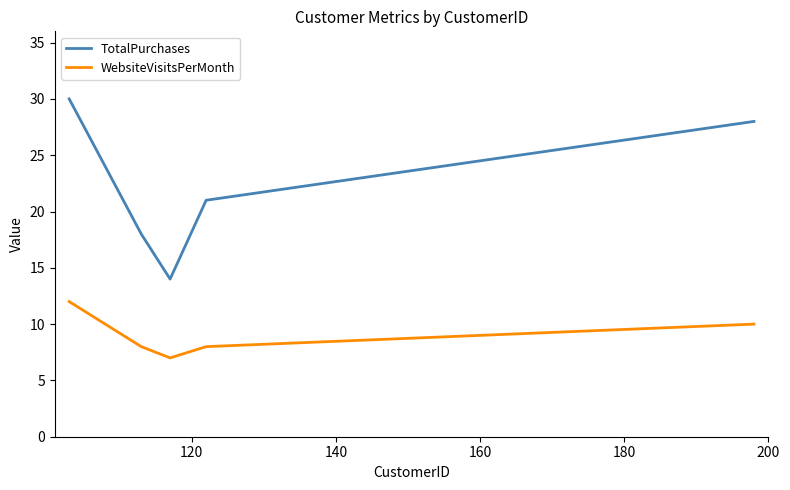

Which series has the largest total across all categories?

TotalPurchases